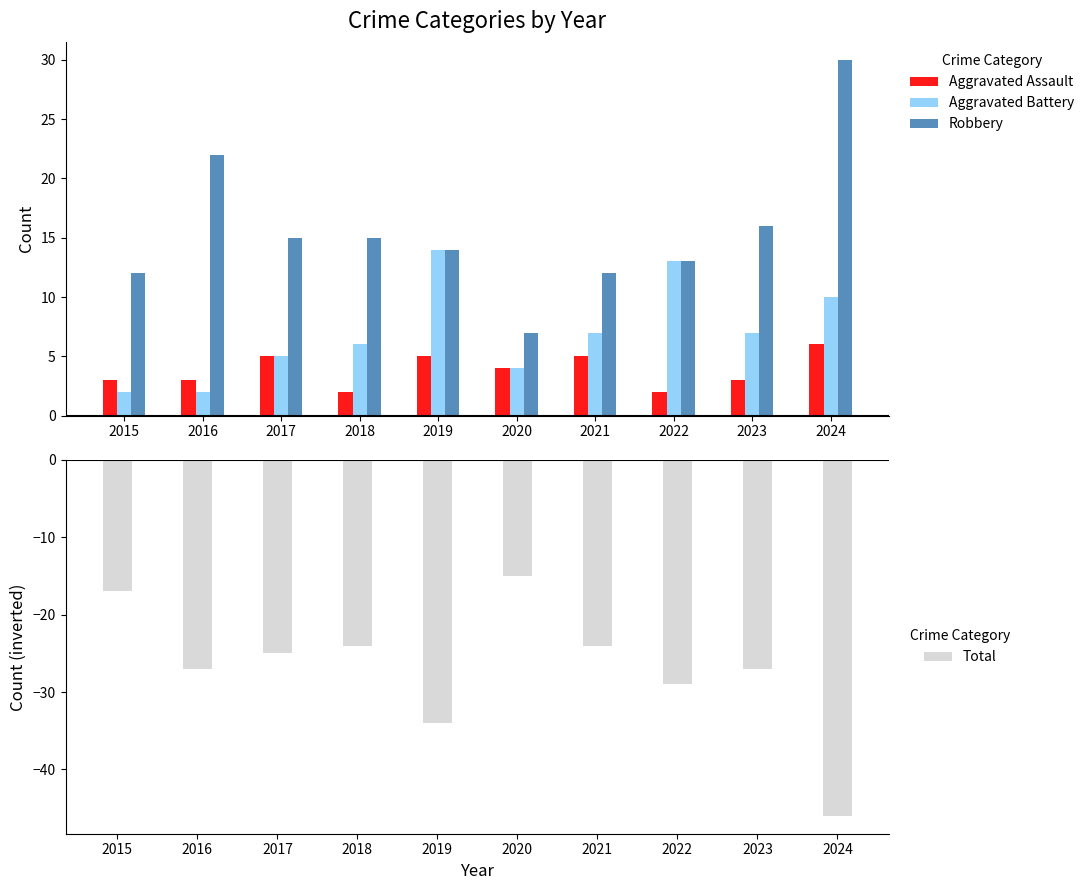

Reading left to right, what are all the values shown in this chart?

Aggravated Assault: 3	3	5	2	5	4	5	2	3	6
Aggravated Battery: 2	2	5	6	14	4	7	13	7	10
Robbery: 12	22	15	15	14	7	12	13	16	30
Total: -17	-27	-25	-24	-34	-15	-24	-29	-27	-46